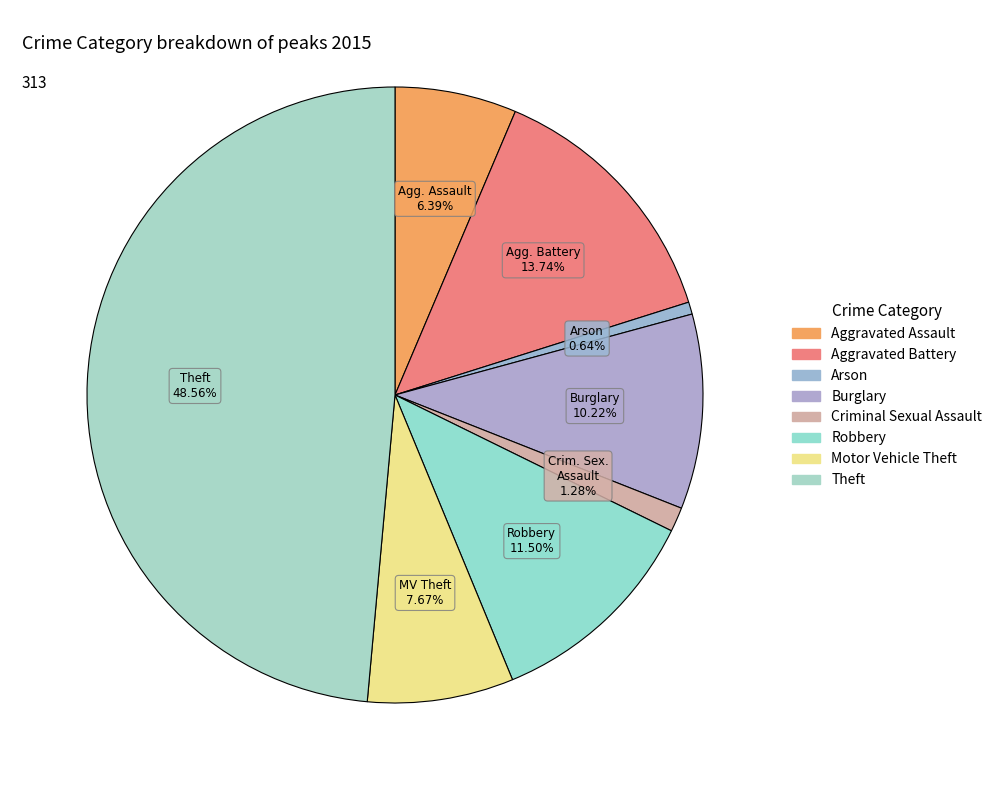

To the nearest percent, what percentage of the pie is Aggravated Battery?

14%